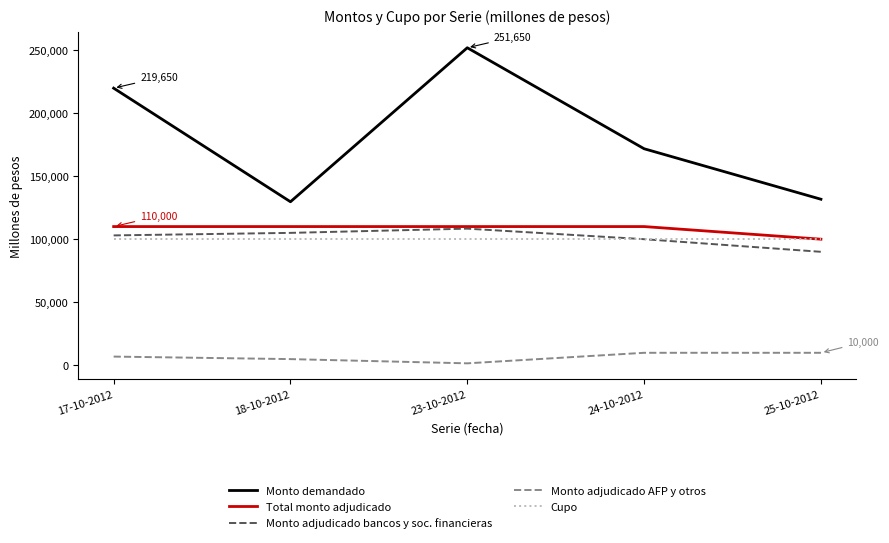

What is the difference between the highest and lowest values at 18-10-2012?

124650